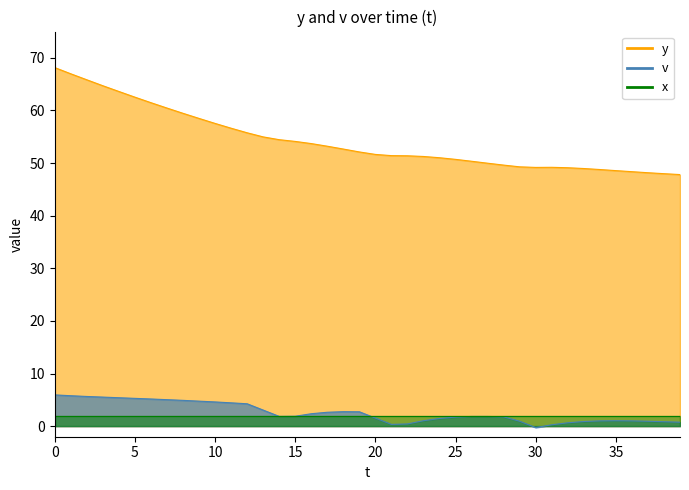

True or false: y and v cross at least once.

False